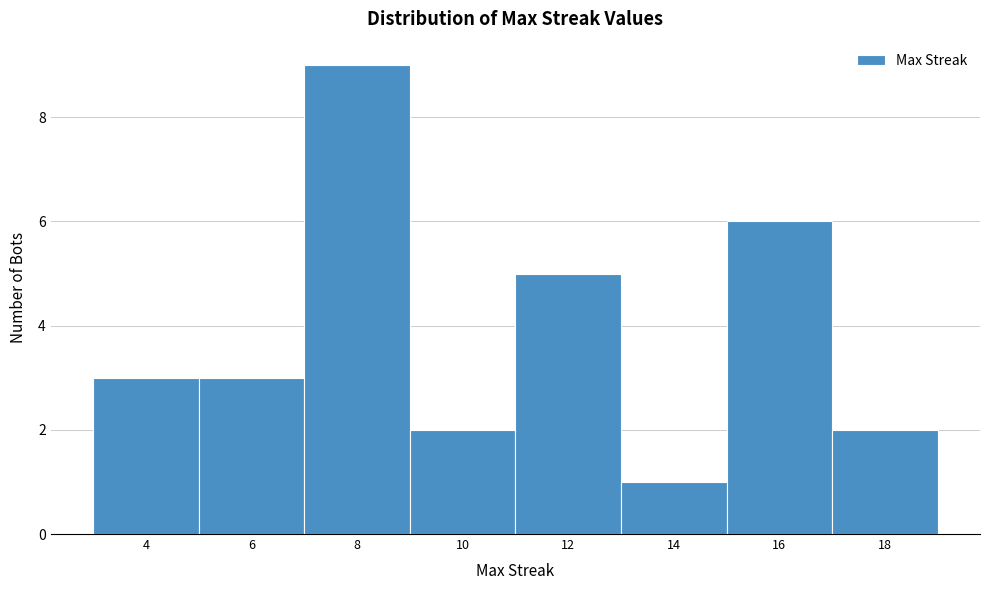

Reading left to right, what are all the values shown in this chart?

4=3	6=3	8=9	10=2	12=5	14=1	16=6	18=2